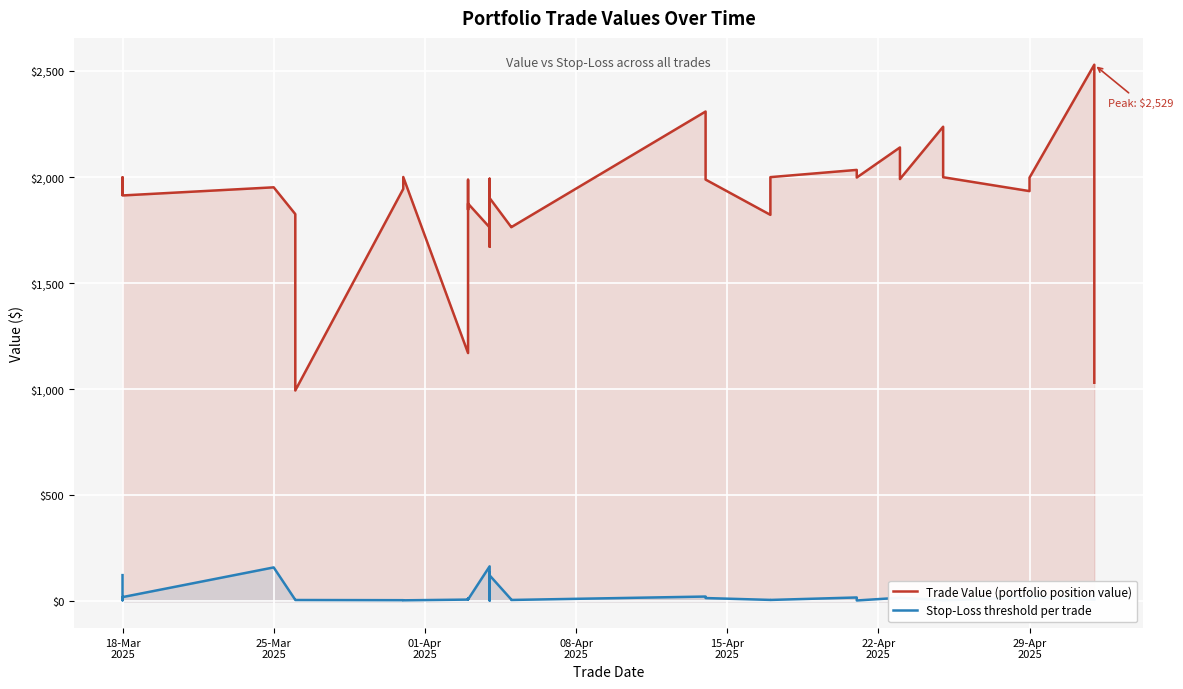

Which series has the largest total across all categories?

Trade Value (portfolio position value)